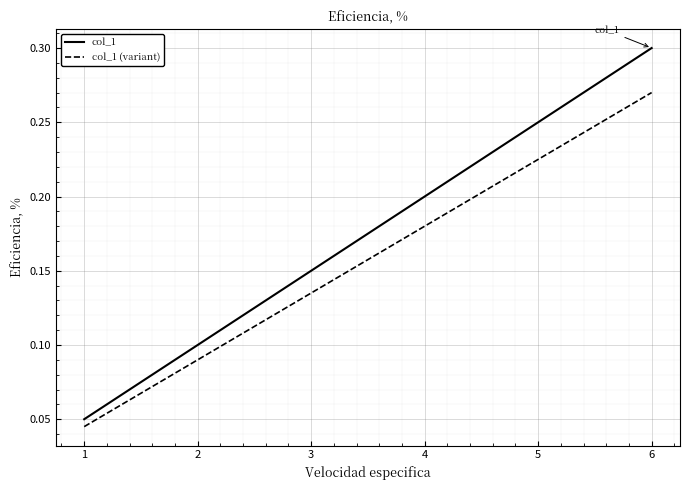

Rank the series by their maximum value, from lowest to highest.

col_1 (variant), col_1